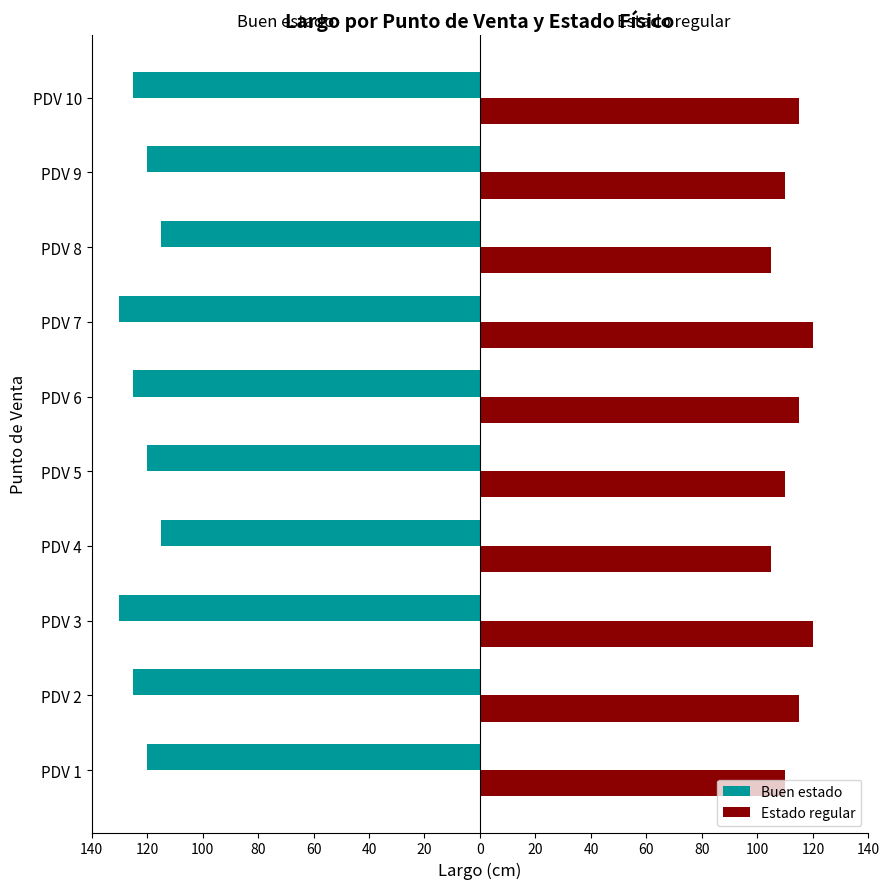

What is the lowest value of the Buen estado series?

-130